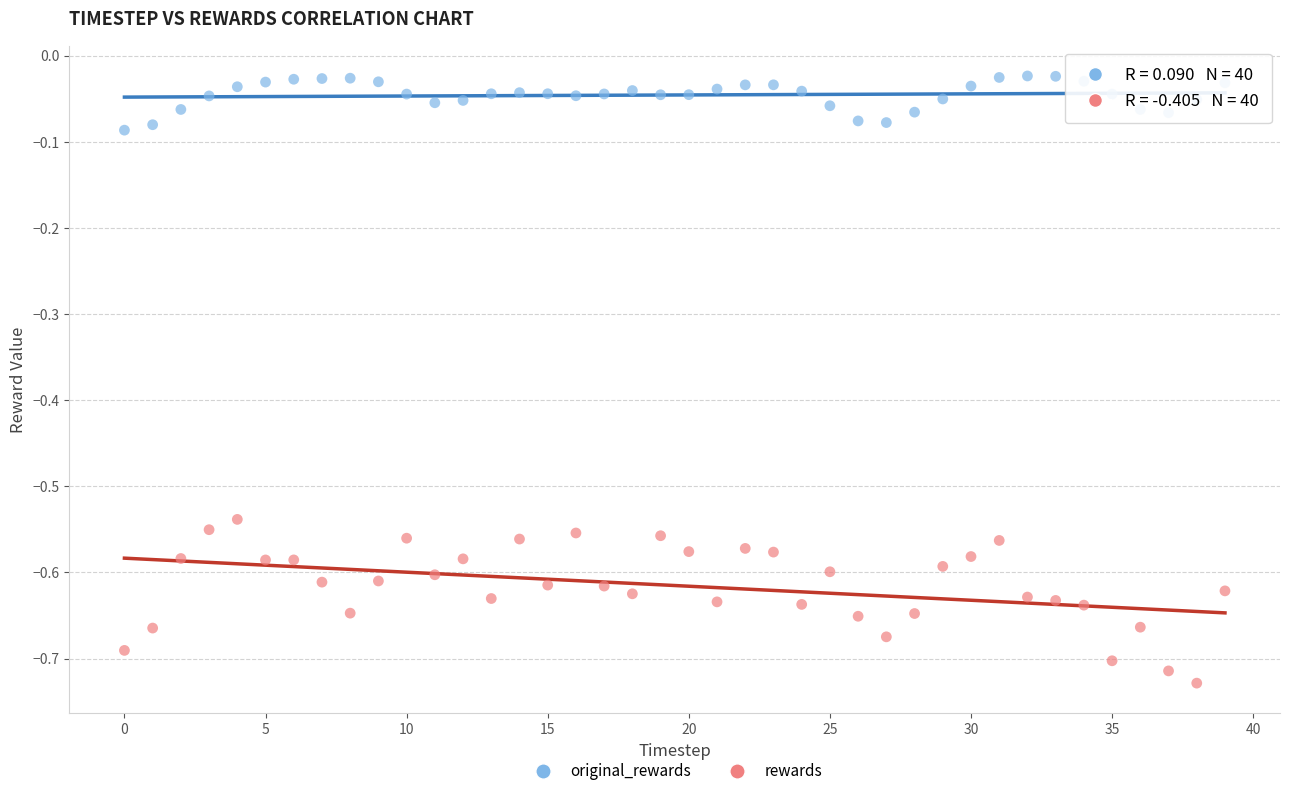

Which series reaches the minimum Y coordinate?

rewards